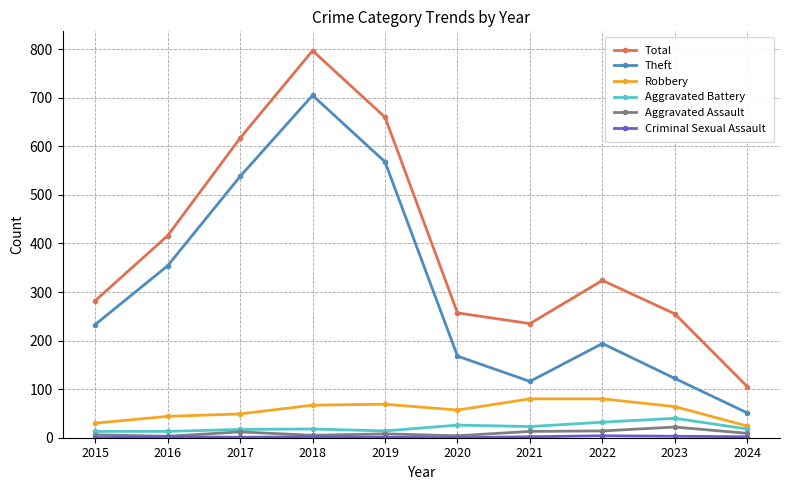

What is the lowest value of the Aggravated Battery series?

13